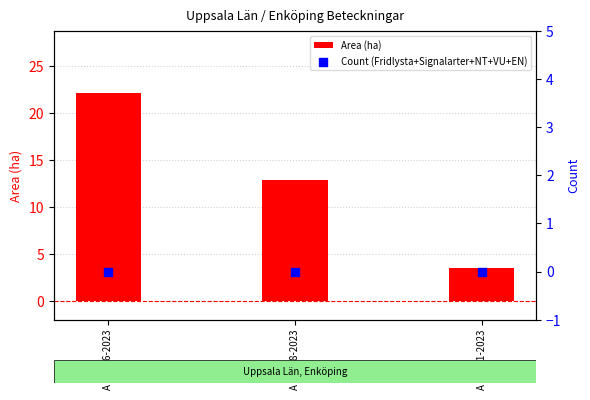

At which category is the sum across all series the highest?

A 31636-2023